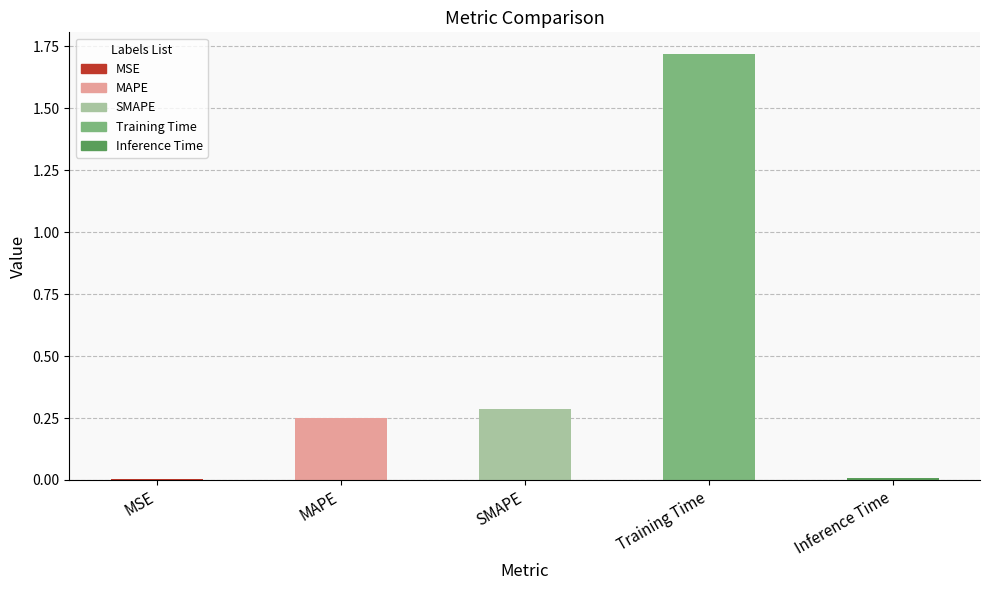

True or false: the data shows 0.0 at MSE.

True